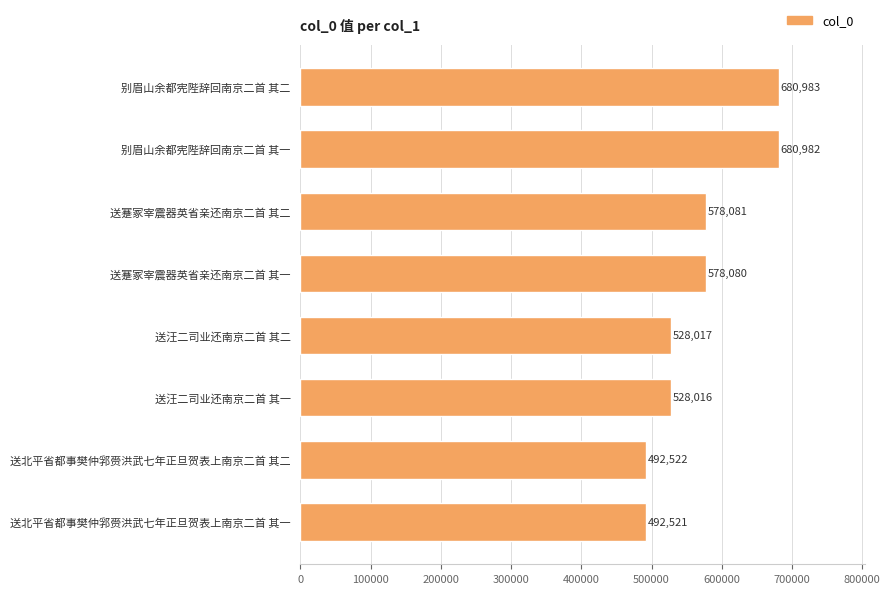

How many categories are shown in the chart?

8